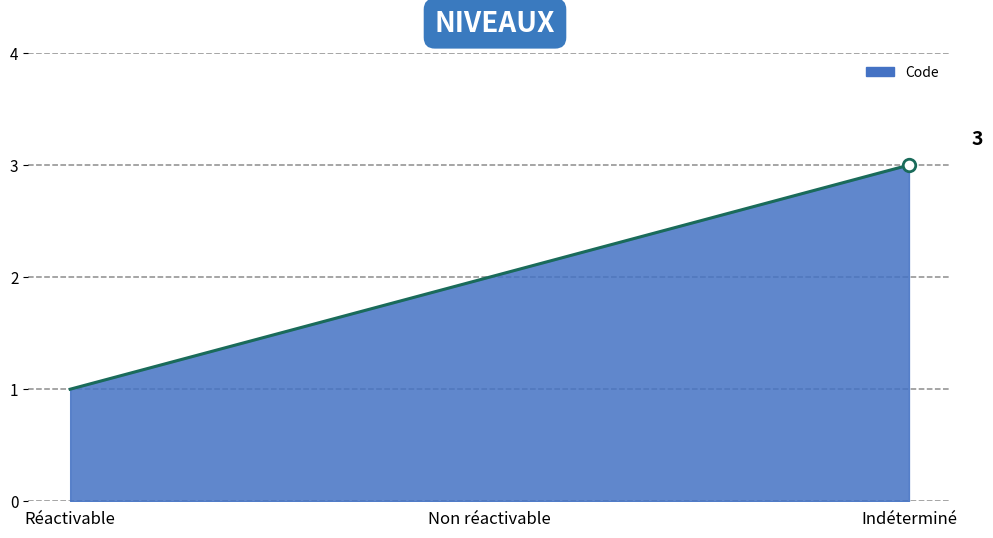

The value at Indéterminé is 3. True or false?

True